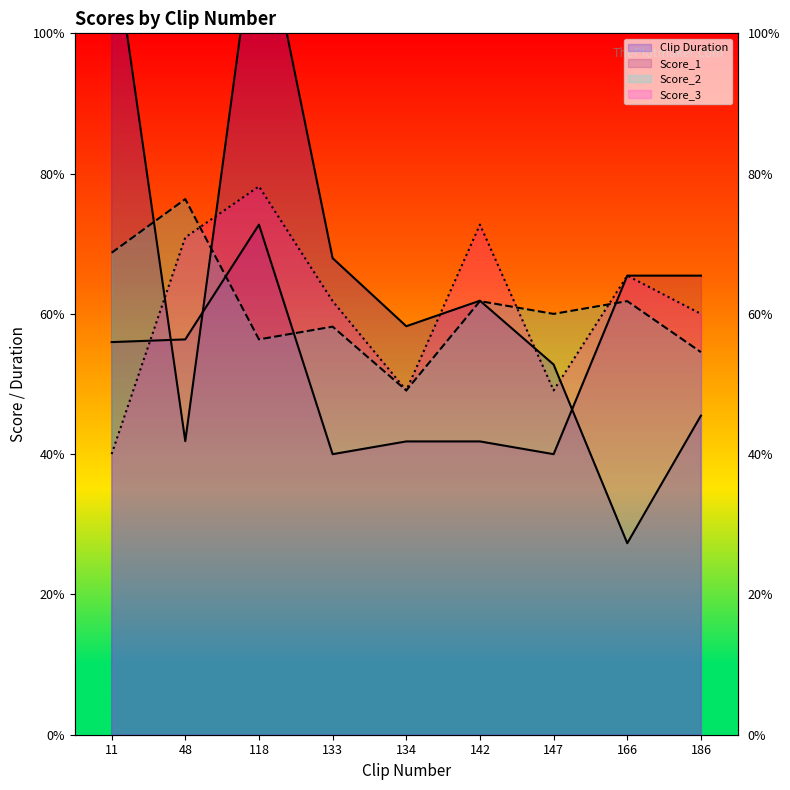

What is the value of the Score_3 point at the 1st from the left?

2.2